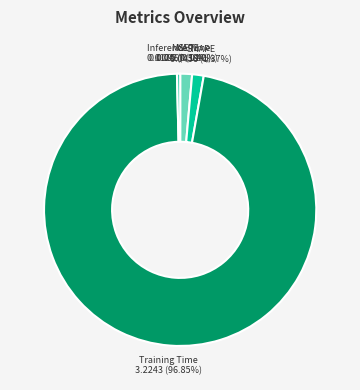

Which slice is the largest?

Training Time